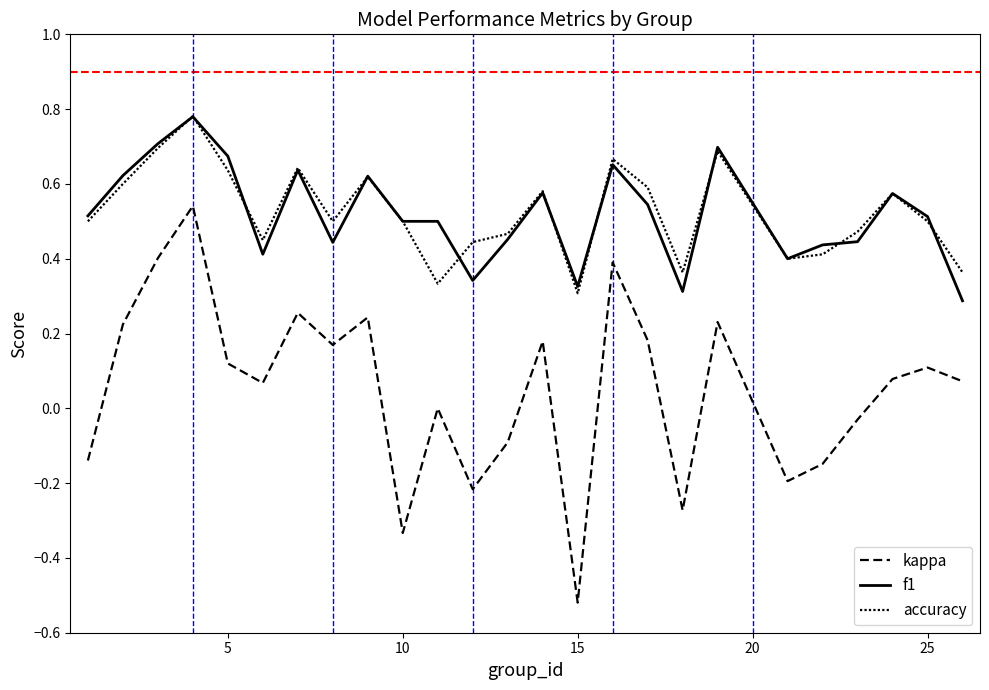

Does the chart display data point markers on the line(s)?

No